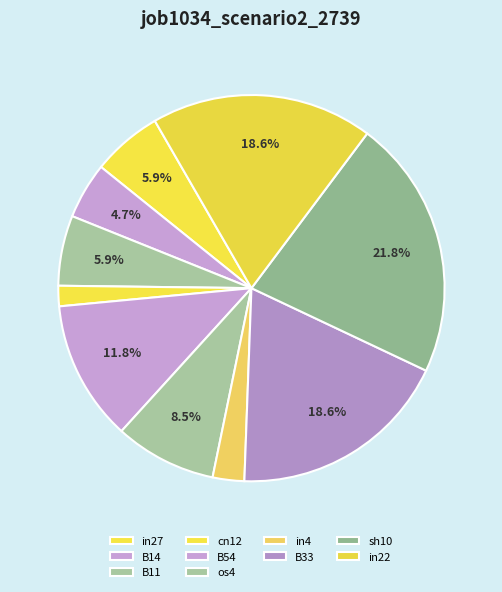

What is the smallest slice in the pie chart?

cn12